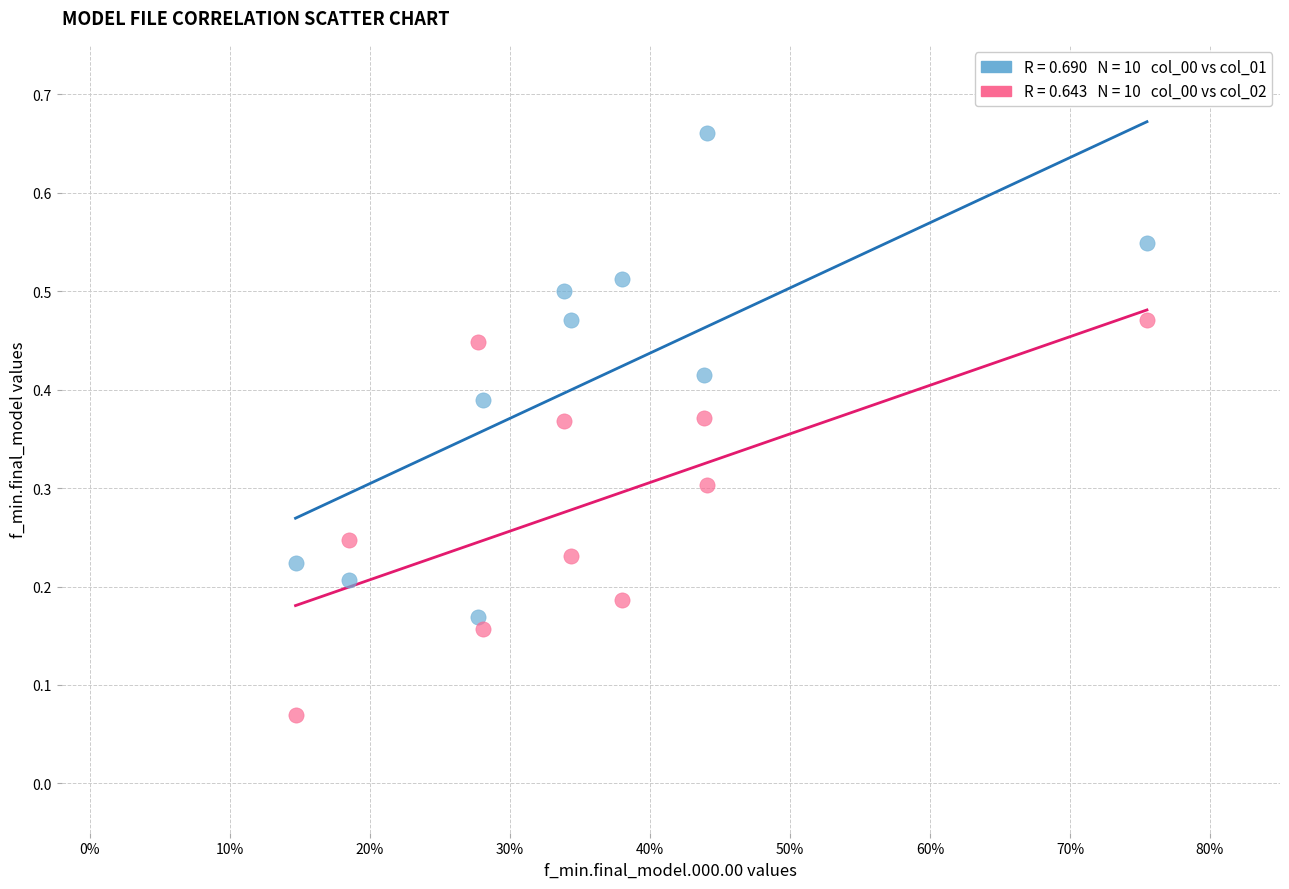

Across all data points, what is the range of X values (max minus min)?

0.6